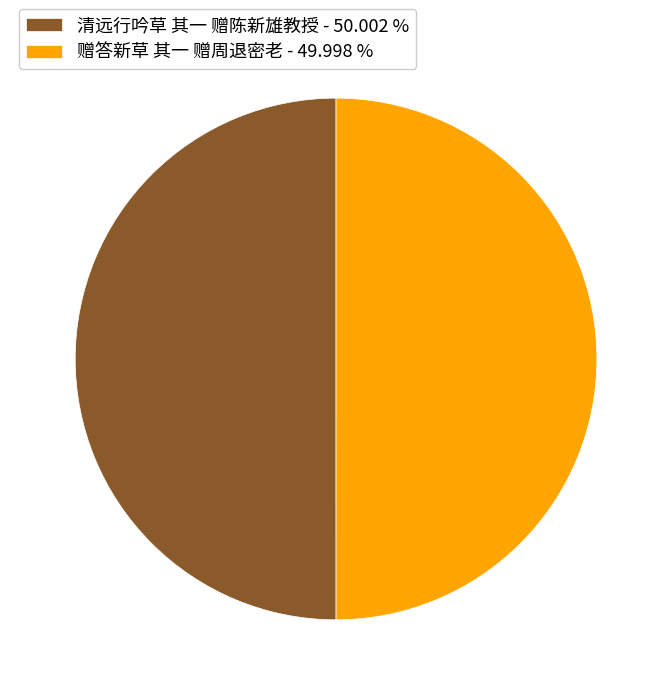

The 赠答新草 其一 赠周退密老 slice represents 55% of the pie. True or false?

False